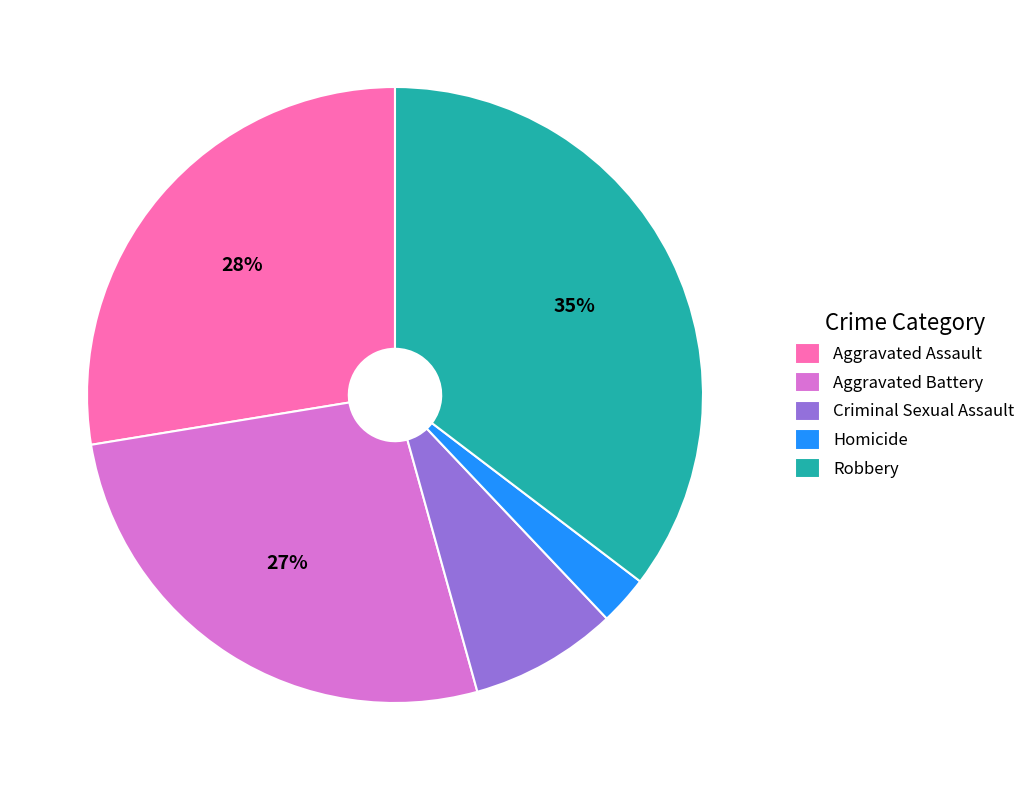

Count the number of slices in the pie.

5